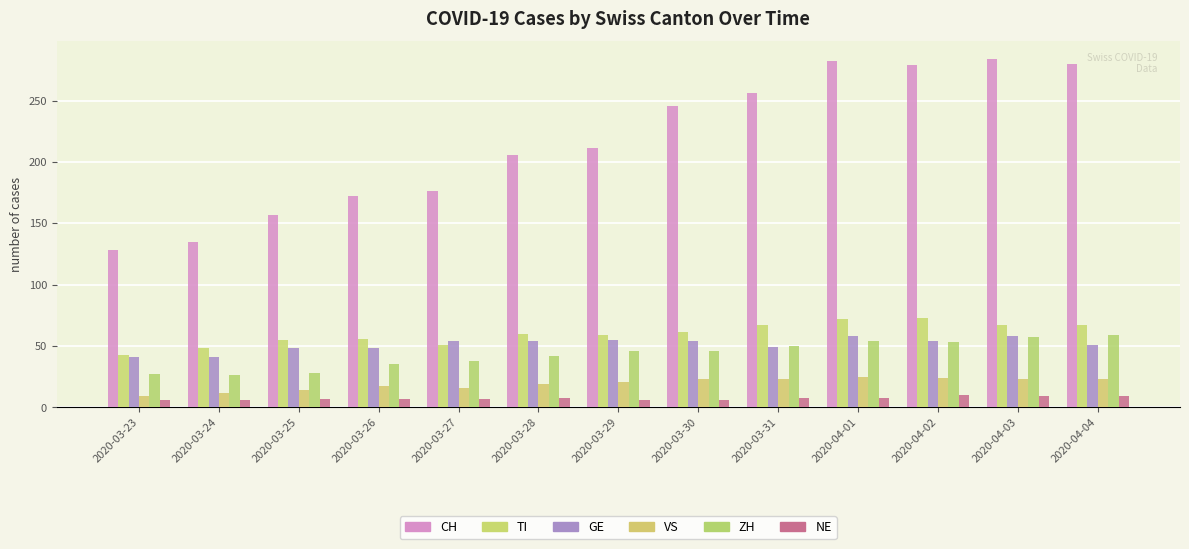

True or false: CH has a value of 280 at 2020-04-04.

True